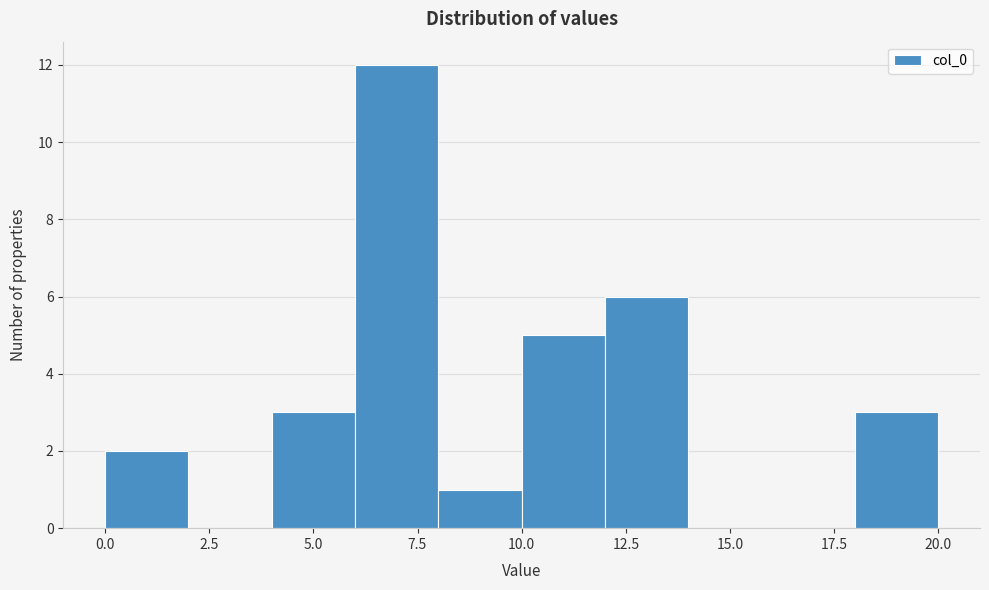

Reading left to right, list every bar in this chart as the range it spans on the x-axis followed by its height. The values are not printed on the chart, so give them approximately, as read against the axis.

0 to 2: 2
2 to 4: 0
4 to 6: 3
6 to 8: 12
8 to 10: 1
10 to 12: 5
12 to 14: 6
14 to 16: 0
16 to 18: 0
18 to 20: 3